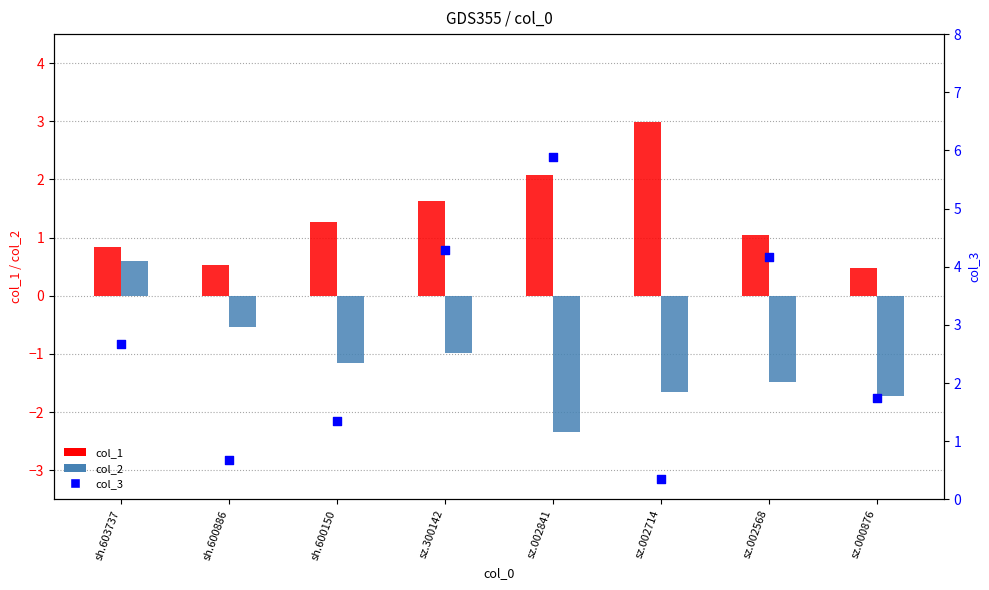

Is the value of col_1 at sz.002568 greater than the value of col_3 at sh.600150?

No